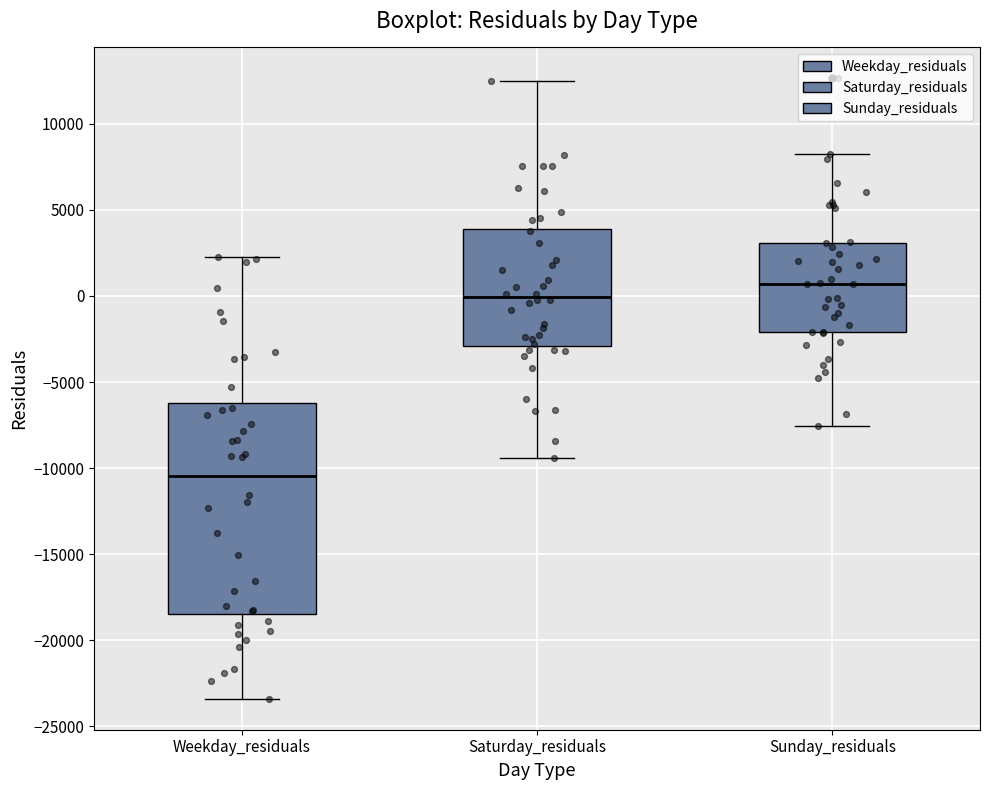

Which box has the lowest median line?

Weekday_residuals